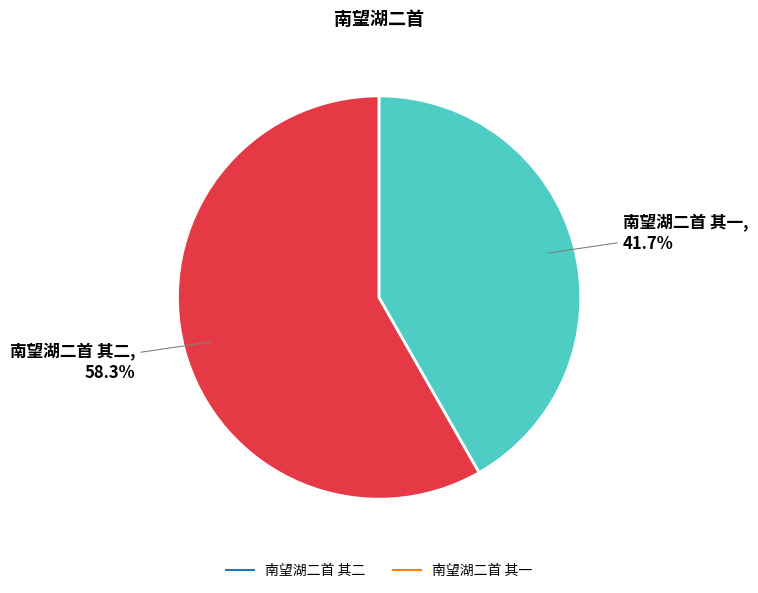

Rank the categories by value from lowest to highest.

南望湖二首 其一, 南望湖二首 其二